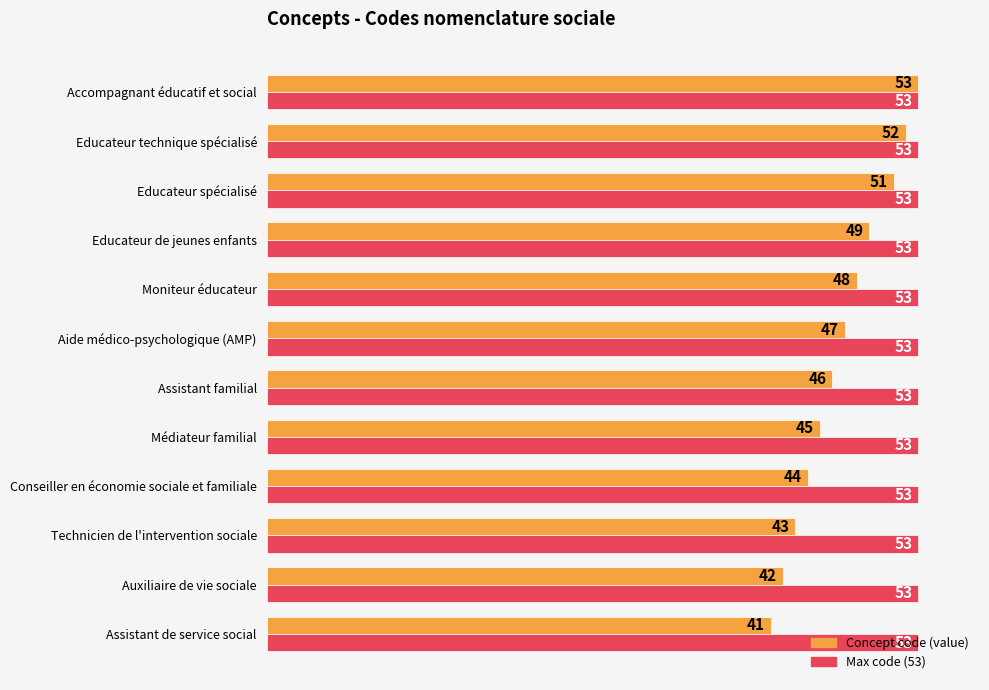

Which series has the largest range (max minus min)?

Concept code (value)